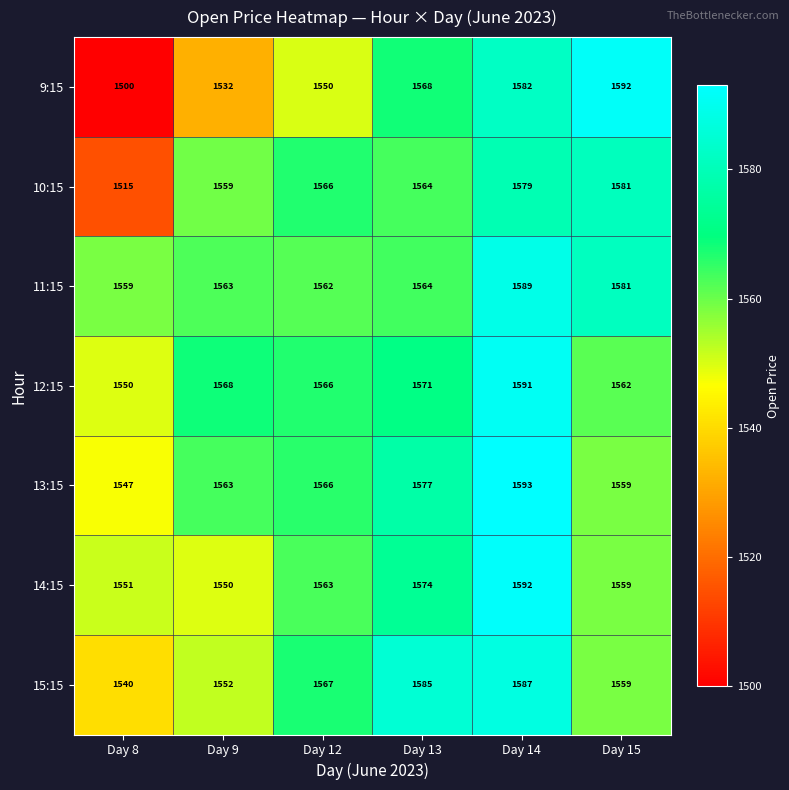

What is the difference between the 9:15 values at Day 13 and Day 12?

18